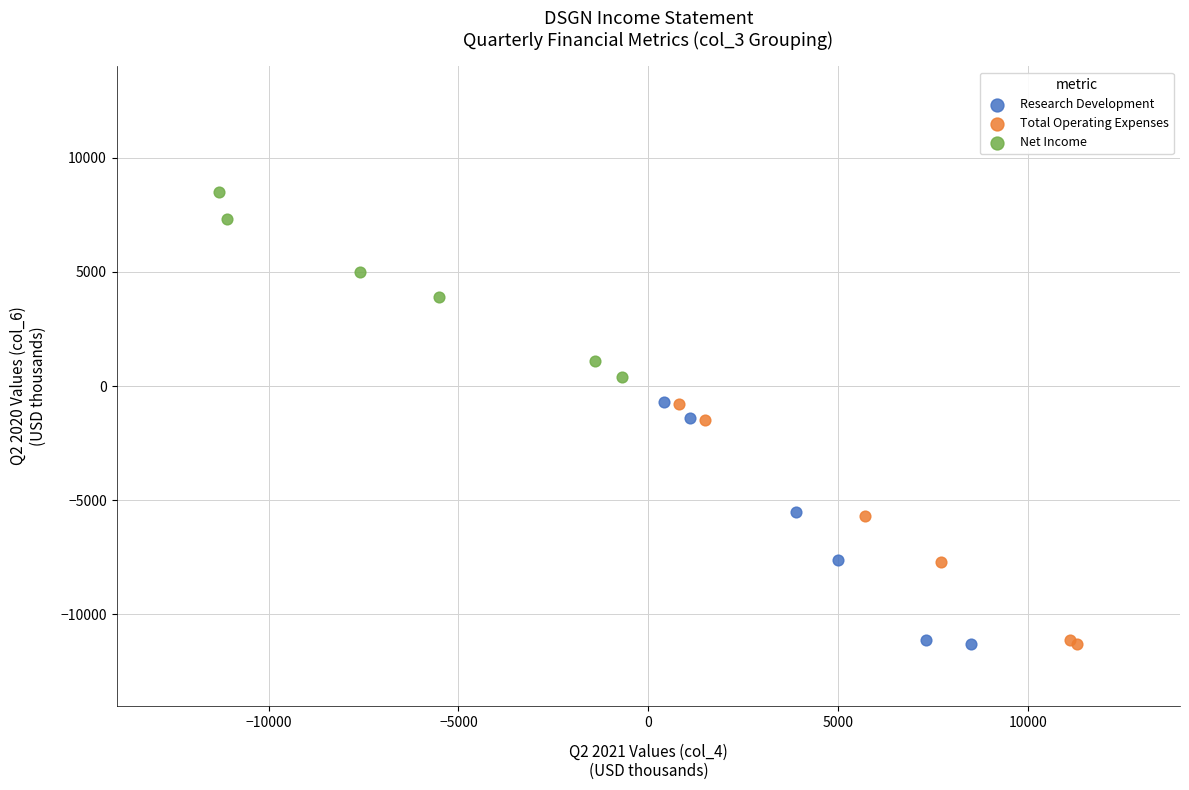

Which series has the largest Y range (max minus min)?

Research Development